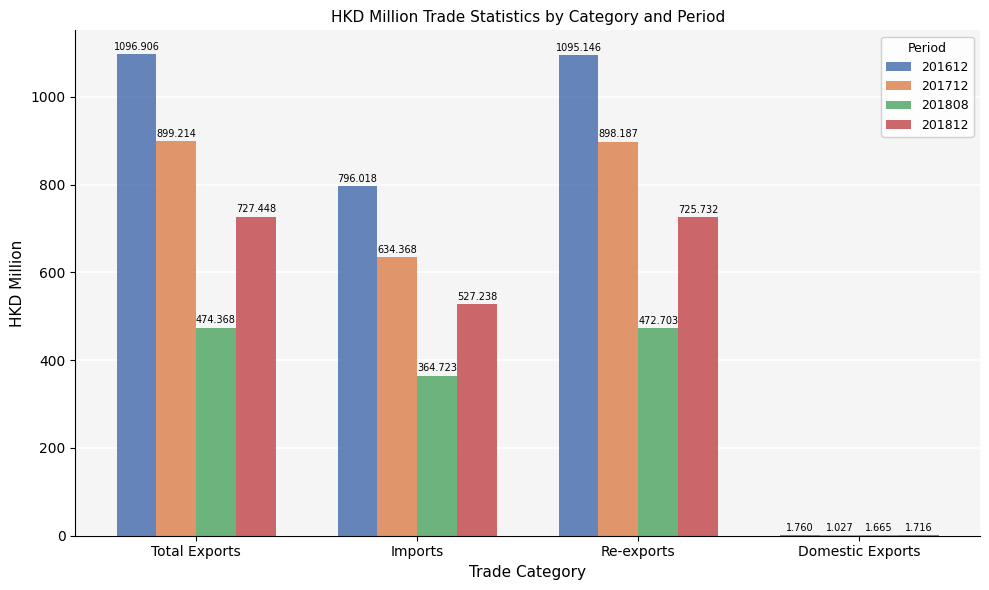

What is the average value of the 201712 series?

608.2